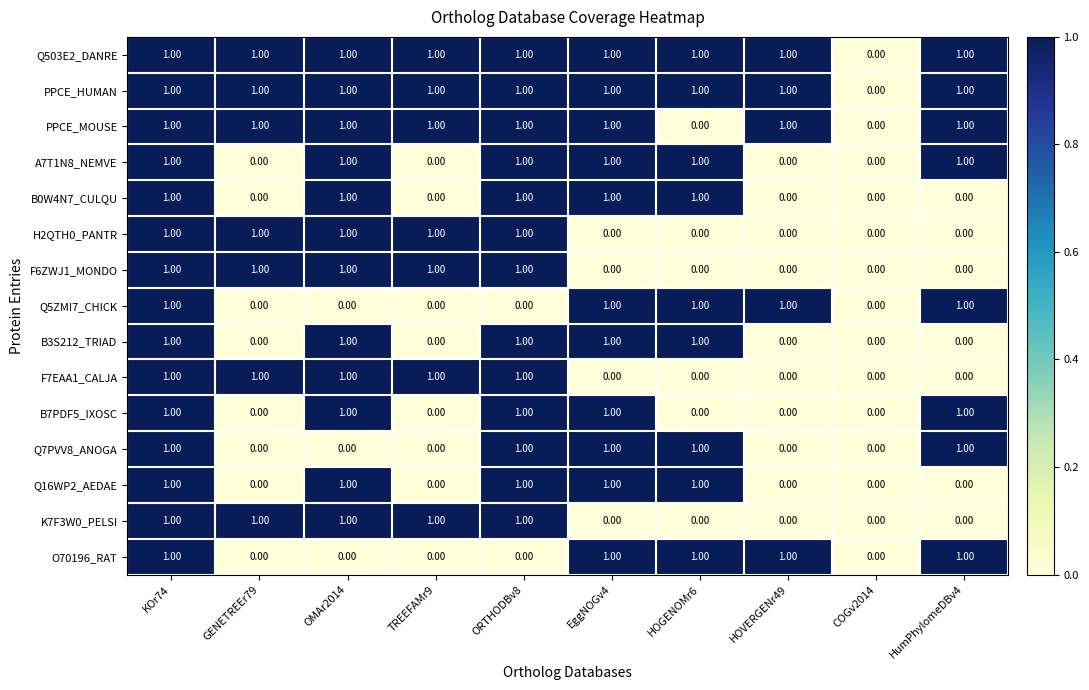

What is the sum of all O70196_RAT values?

5